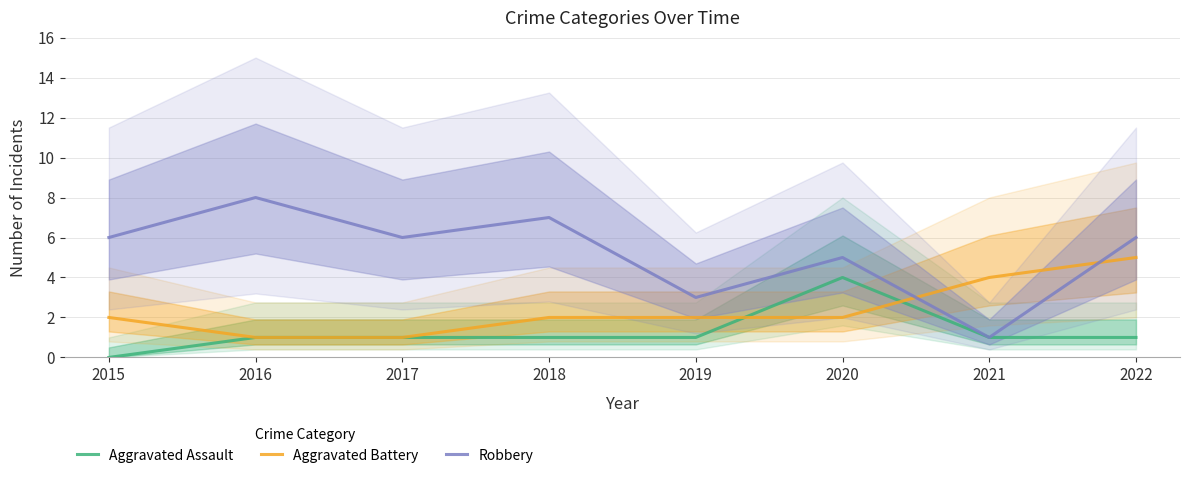

What is the maximum value shown in the chart?

8